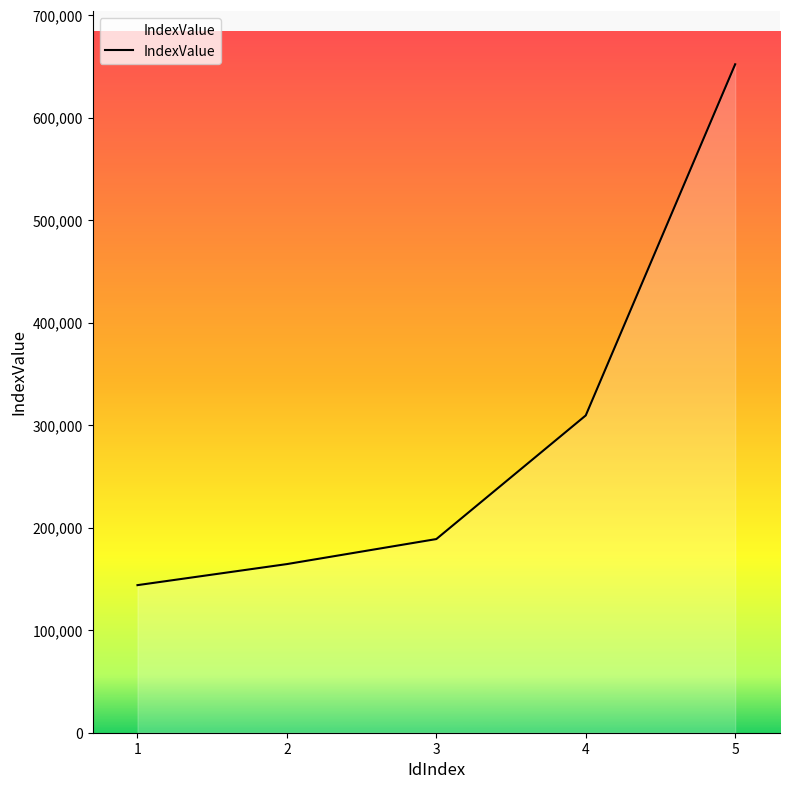

List the labels in order of value, largest first.

5, 4, 3, 2, 1